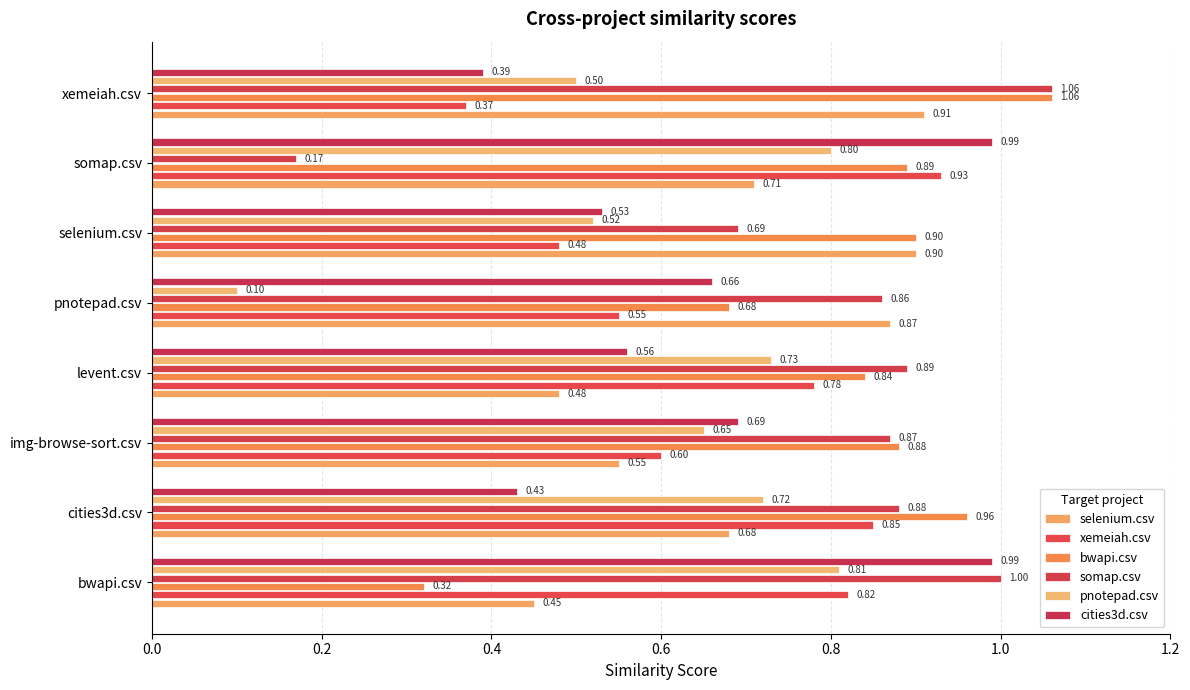

Which series has the widest spread of values?

somap.csv